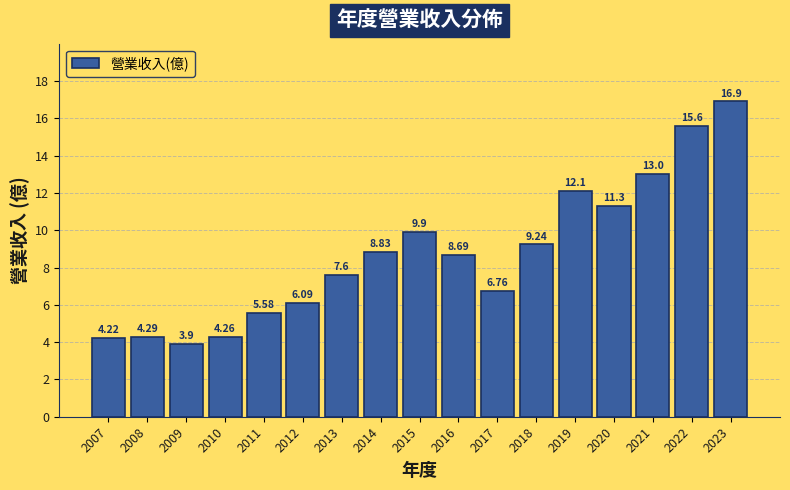

What is the difference between the maximum and minimum values?

13.0